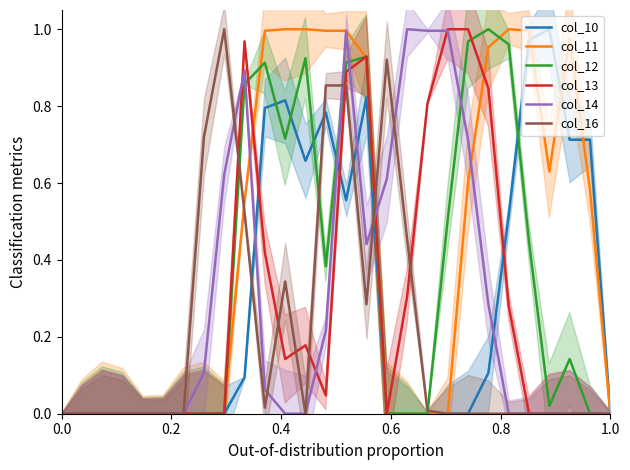

Is the value of col_14 at 0.6 greater than the value of col_11 at 24?

No